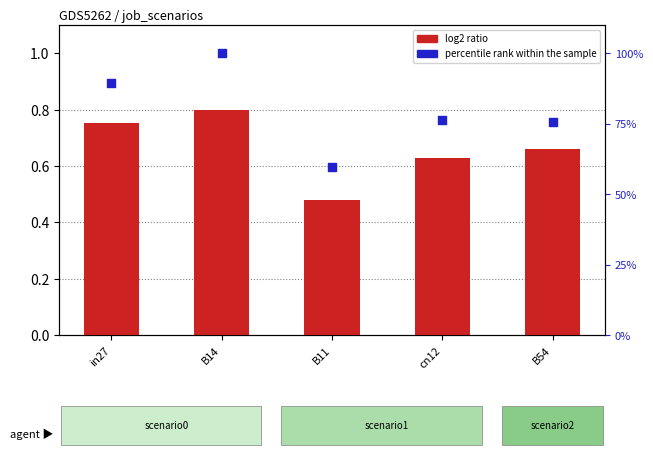

Which series reaches the maximum Y coordinate?

percentile rank within the sample